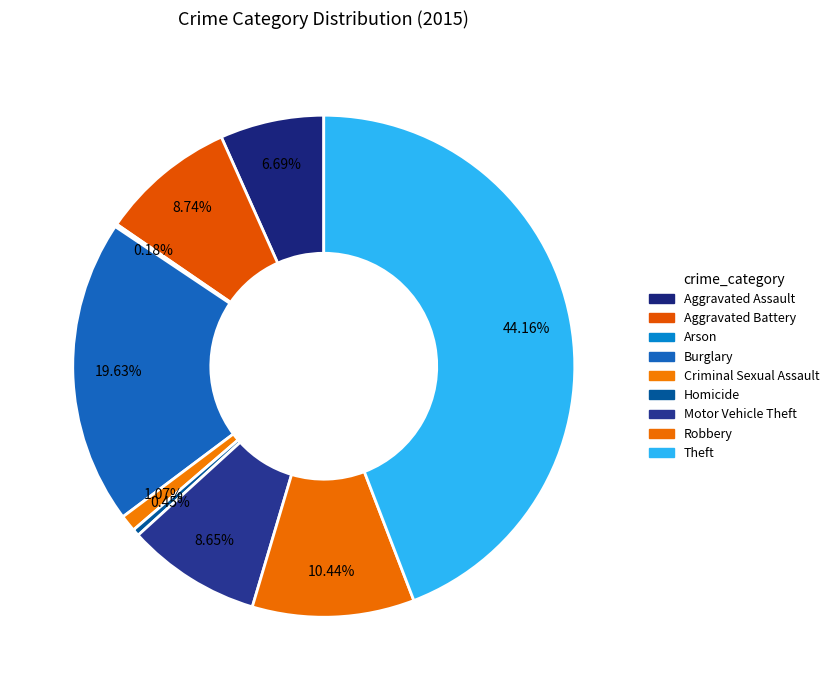

To the nearest percent, what is the difference between the Homicide and Motor Vehicle Theft slice percentages?

8%